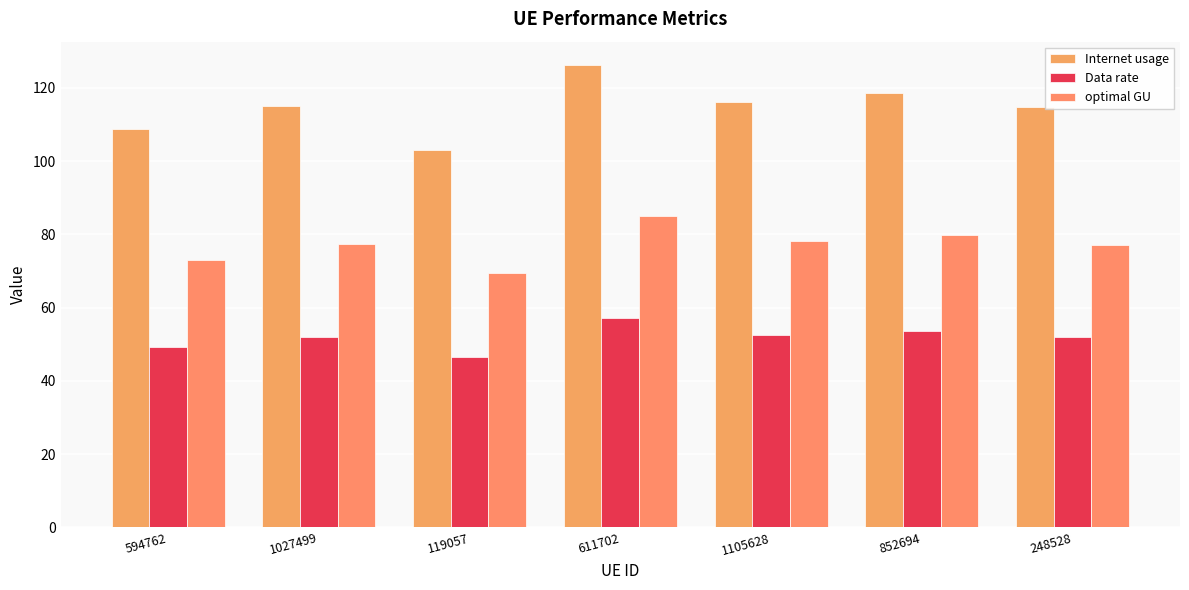

Is the value of optimal GU at 1027499 greater than the value of Internet usage at 1027499?

No